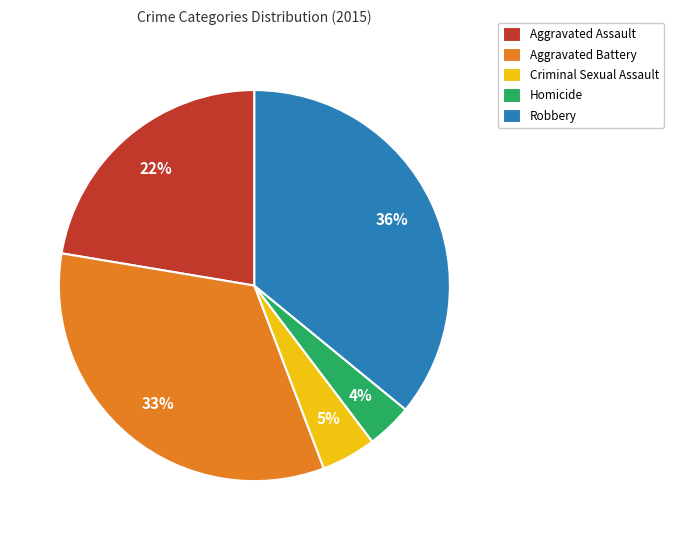

Does Homicide represent more than half of the total?

No